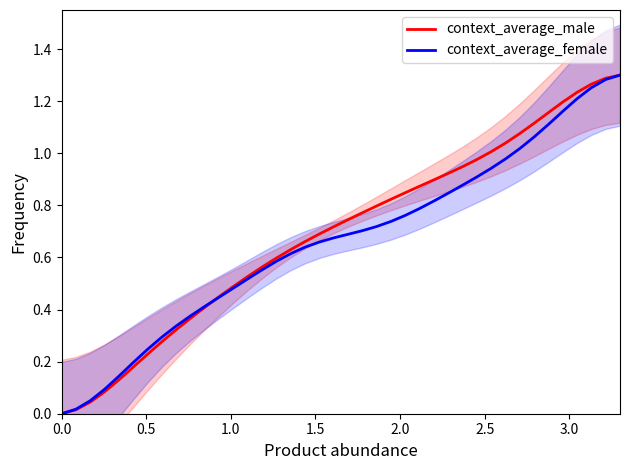

Reading left to right, extract all data points from this chart.

context_average_male: 0.0	0.0	0.0	0.1	0.1	0.2	0.2	0.3	0.3	0.4	0.4	0.4	0.5	0.5	0.6	0.6	0.6	0.7	0.7	0.7	0.7	0.8	0.8	0.8	0.8	0.9	0.9	0.9	0.9	1.0	1.0	1.0	1.1	1.1	1.2	1.2	1.2	1.3	1.3	1.3
context_average_female: 0.0	0.0	0.1	0.1	0.1	0.2	0.2	0.3	0.3	0.4	0.4	0.4	0.5	0.5	0.6	0.6	0.6	0.6	0.7	0.7	0.7	0.7	0.7	0.7	0.8	0.8	0.8	0.8	0.9	0.9	0.9	1.0	1.0	1.1	1.1	1.2	1.2	1.3	1.3	1.3